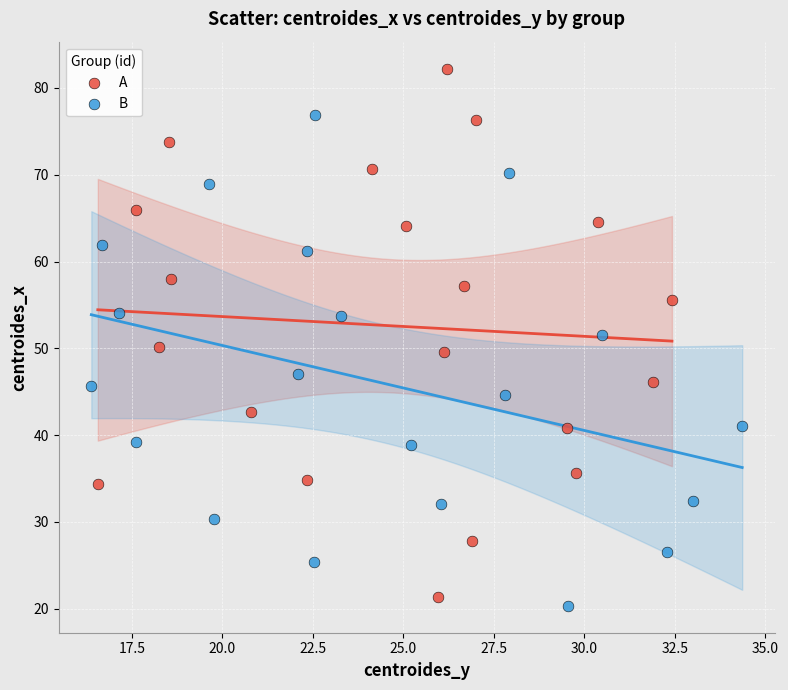

Which series reaches the maximum Y coordinate?

A